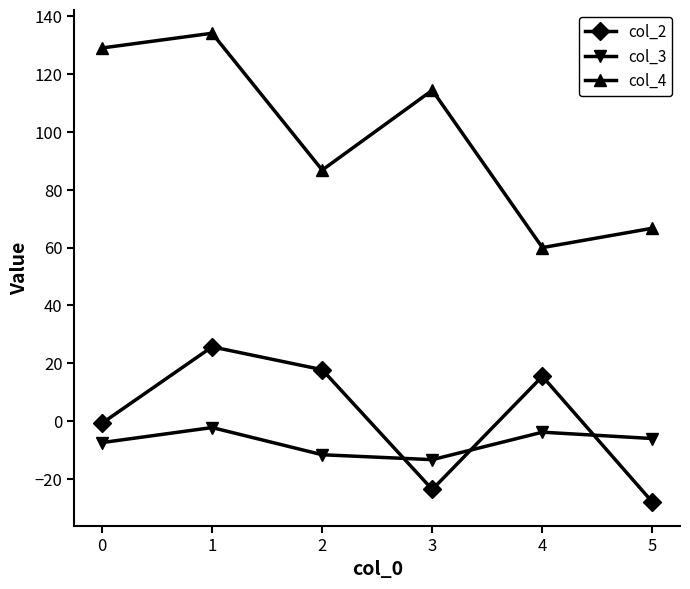

What is the sum of all col_4 values?

591.0